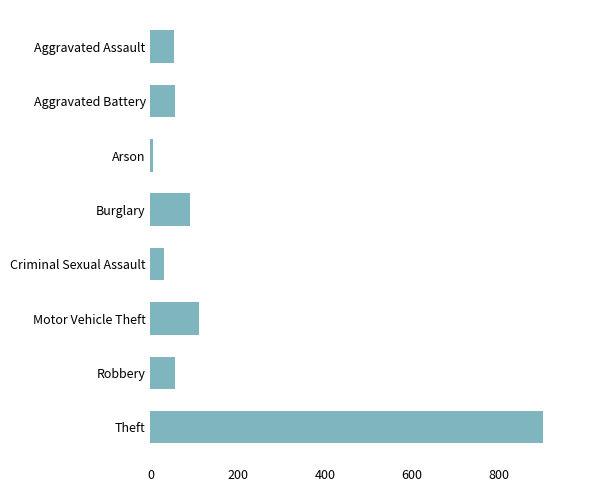

What is the label of the 3rd bar from the top?

Arson